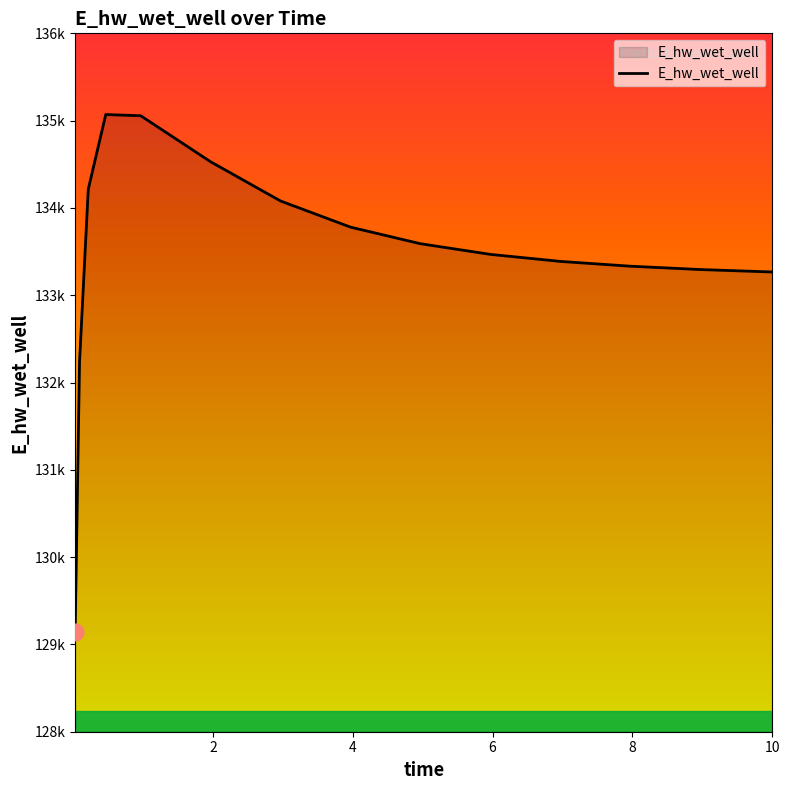

Rank the categories by value from highest to lowest.

0.46875, 0.96875, 1.96875, 0.21875, 2.96875, 3.96875, 4.96875, 5.96875, 6.96875, 7.96875, 8.96875, 9.96875, 10.0, 0.09375, 0.03125